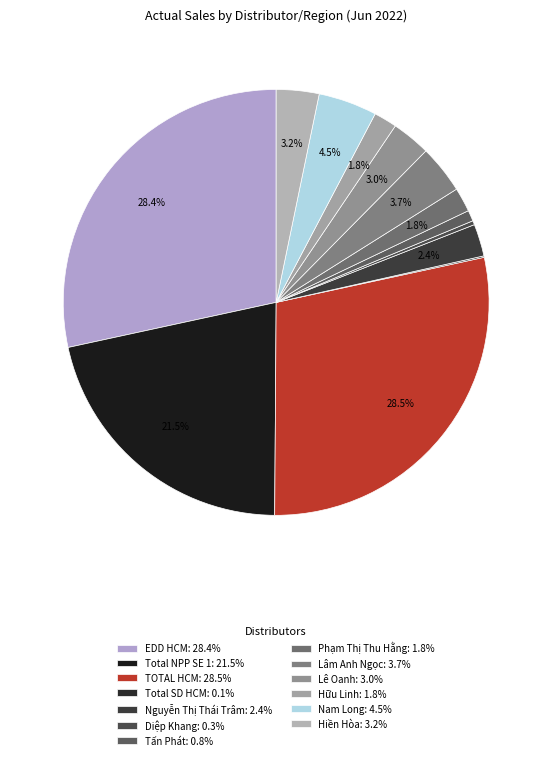

Is it true that Total SD HCM is 13% of the pie?

False